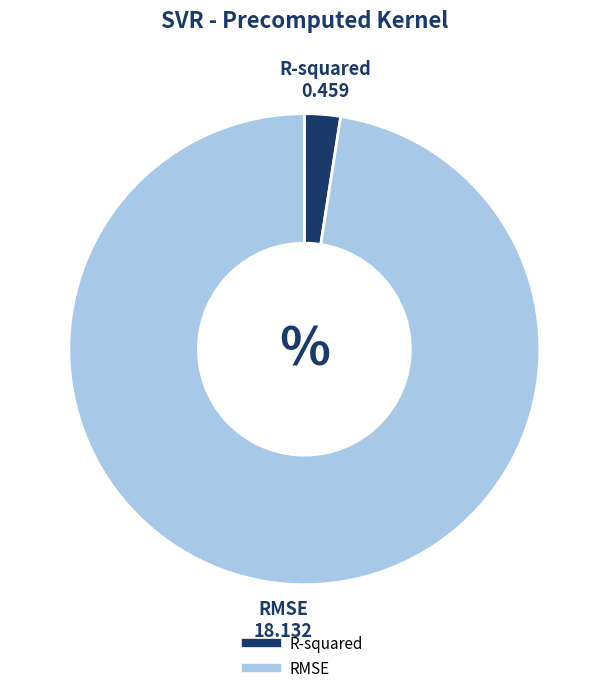

True or false: RMSE accounts for 98% of the total.

True